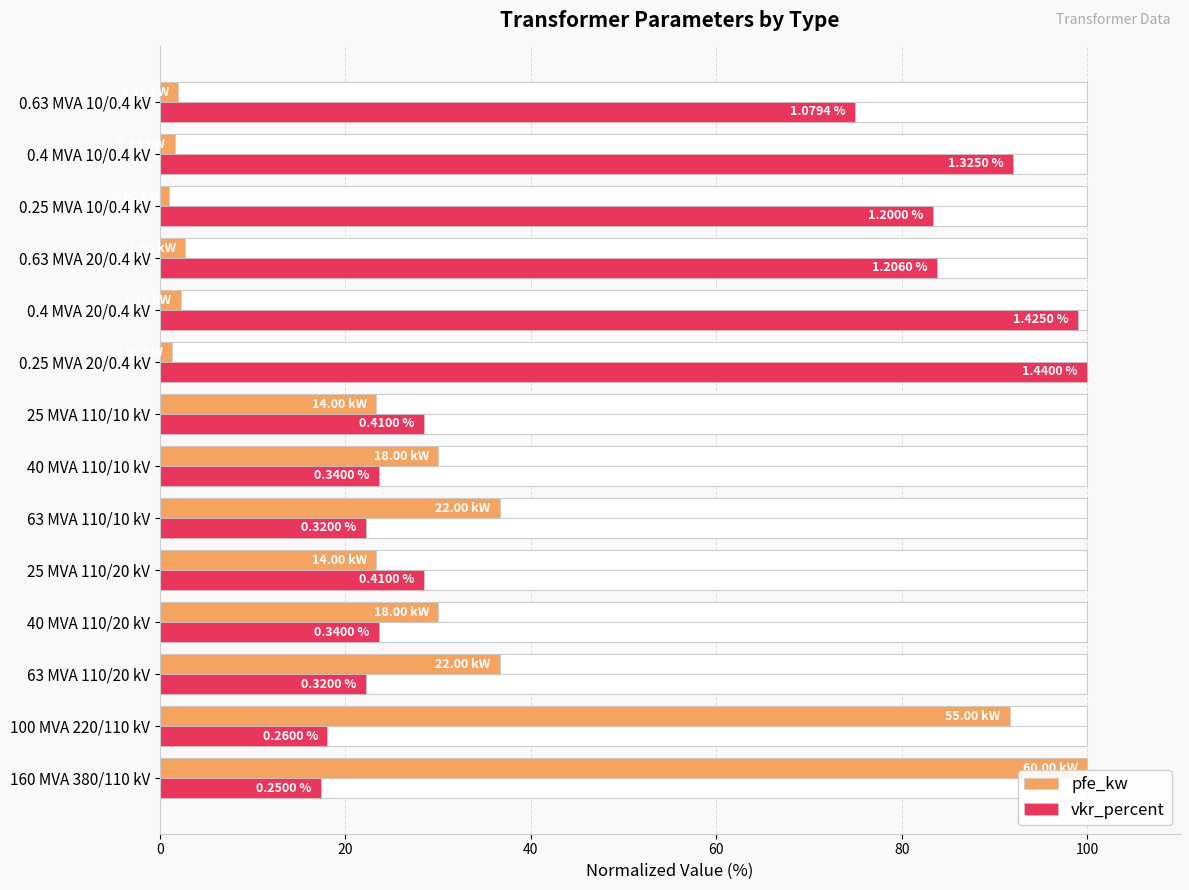

What is the difference between the pfe_kw values at 25 MVA 110/10 kV and 63 MVA 110/20 kV?

13.3